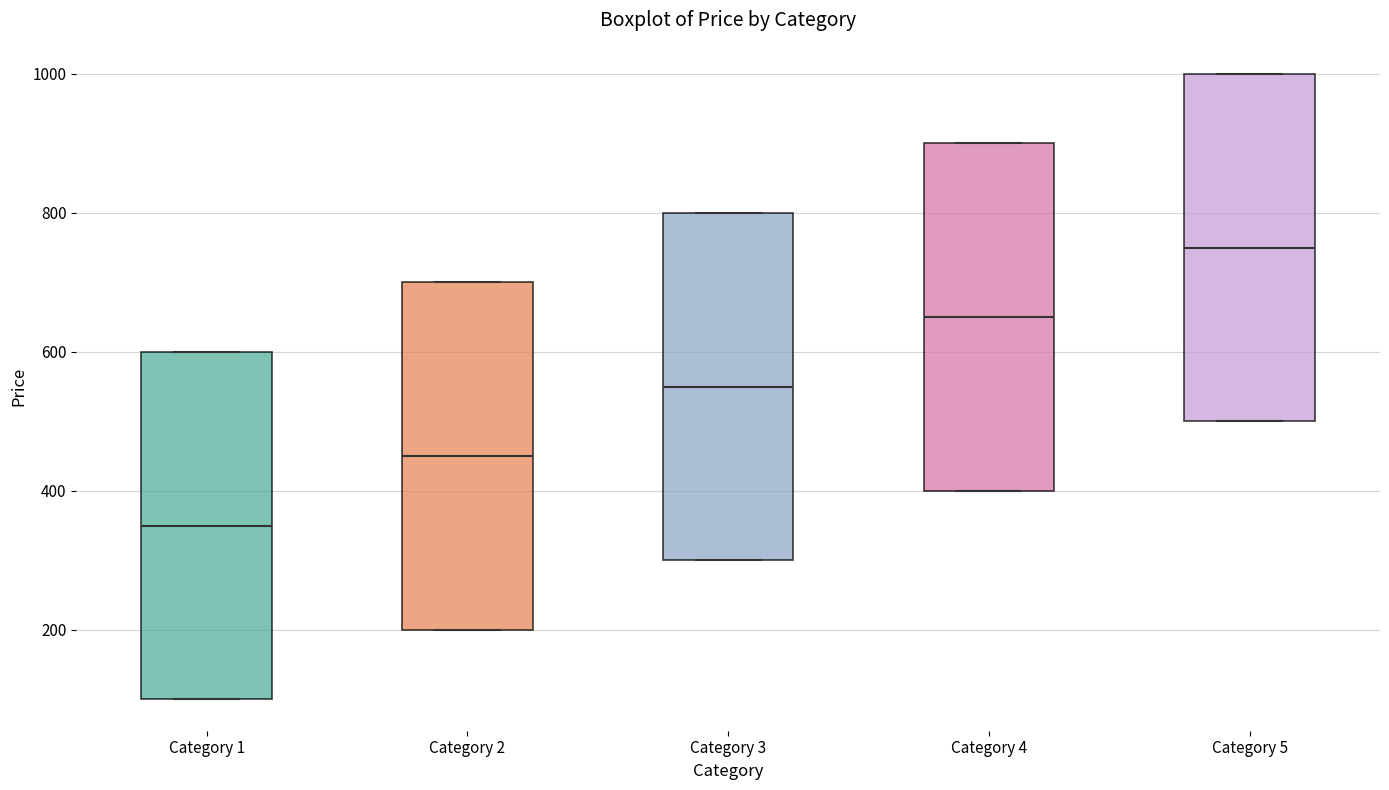

Reading left to right, read every box against the y-axis: the position of its median line, the range the box covers, and the ends of its whiskers. The values are not printed on the chart, so give them approximately, as read against the axis.

Category 1: median 360, box 100 to 600, whiskers 100 to 600
Category 2: median 460, box 200 to 700, whiskers 200 to 700
Category 3: median 560, box 300 to 800, whiskers 300 to 800
Category 4: median 660, box 400 to 900, whiskers 400 to 900
Category 5: median 760, box 500 to 1000, whiskers 500 to 1000